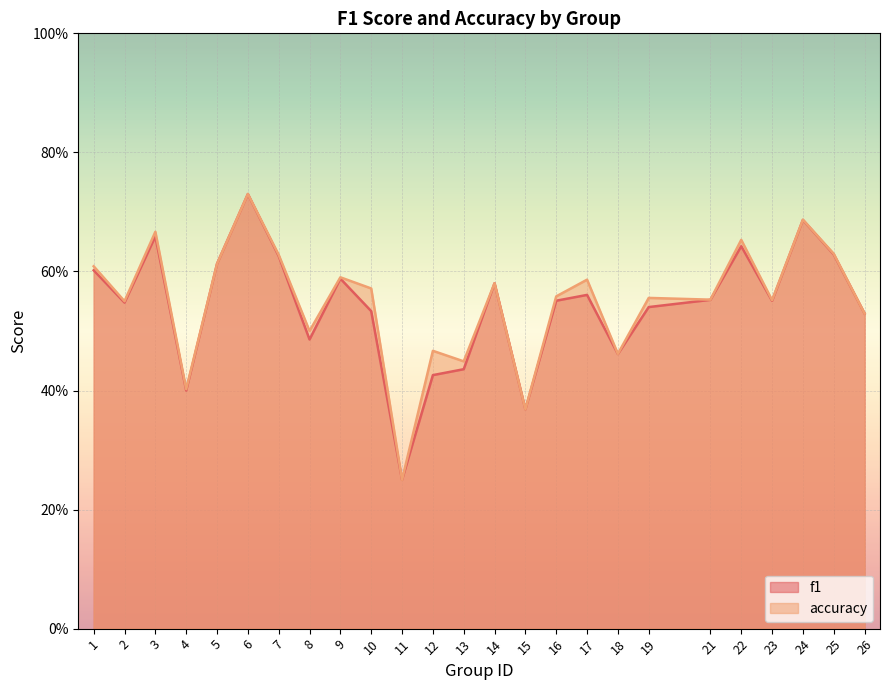

Is it true that accuracy equals 1.2 at 6?

False